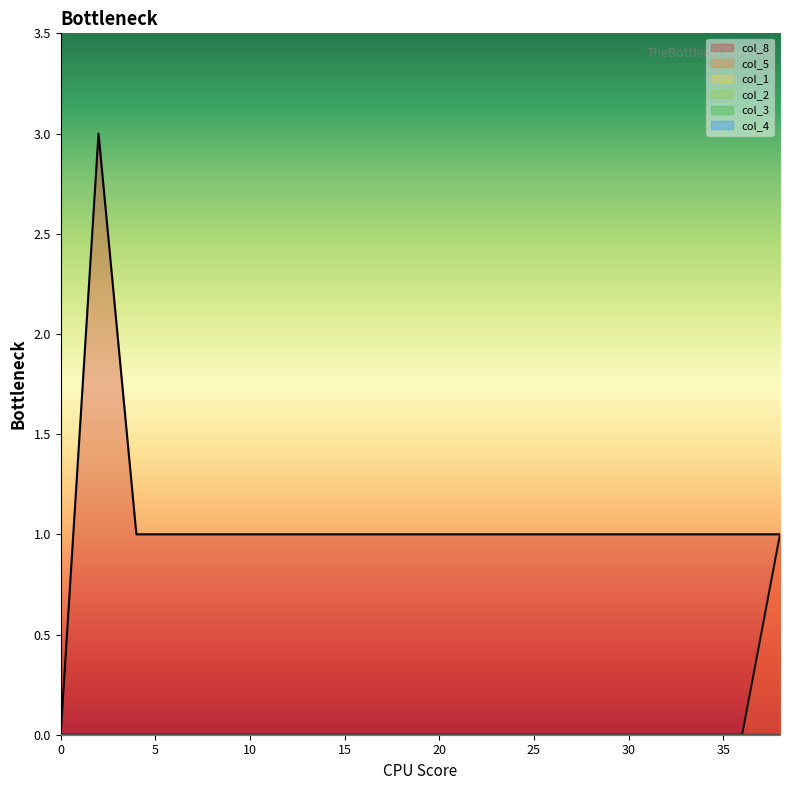

What are all the series names shown in the legend?

col_8, col_5, col_1, col_2, col_3, col_4